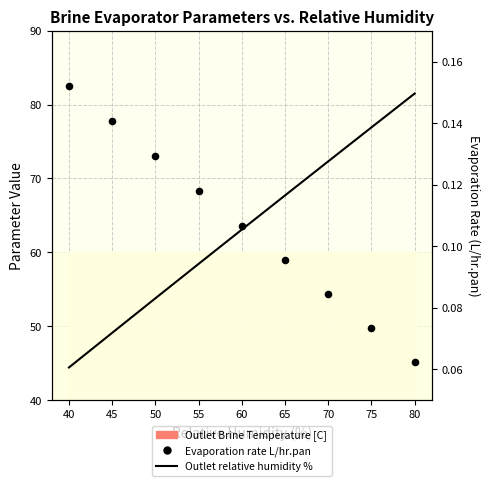

Which series has the largest total across all categories?

Outlet relative humidity %